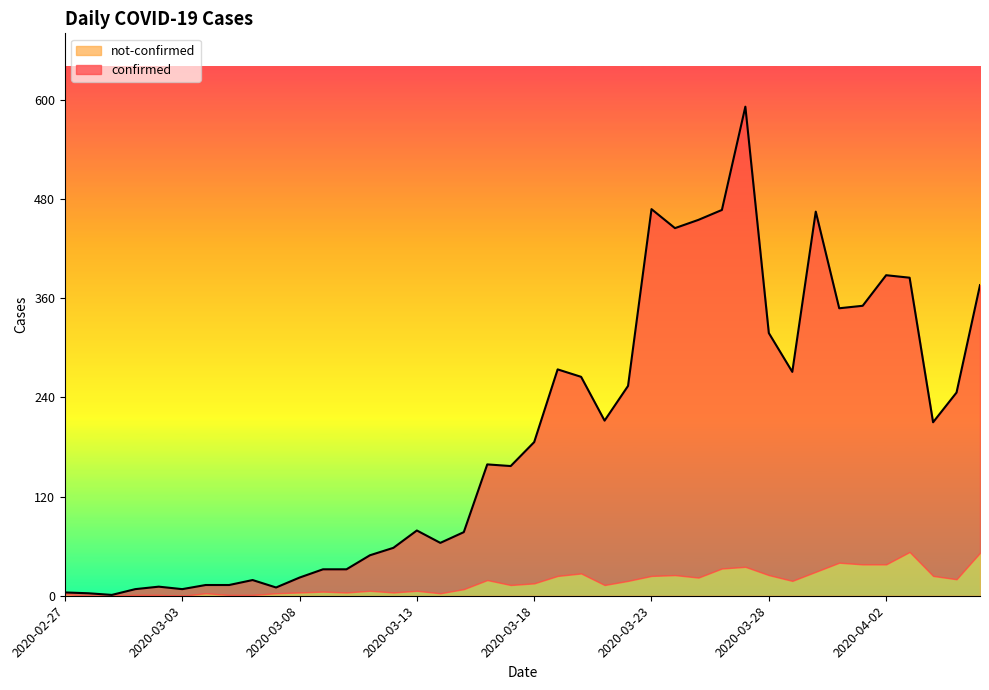

Where is the first local maximum?

2020-03-02